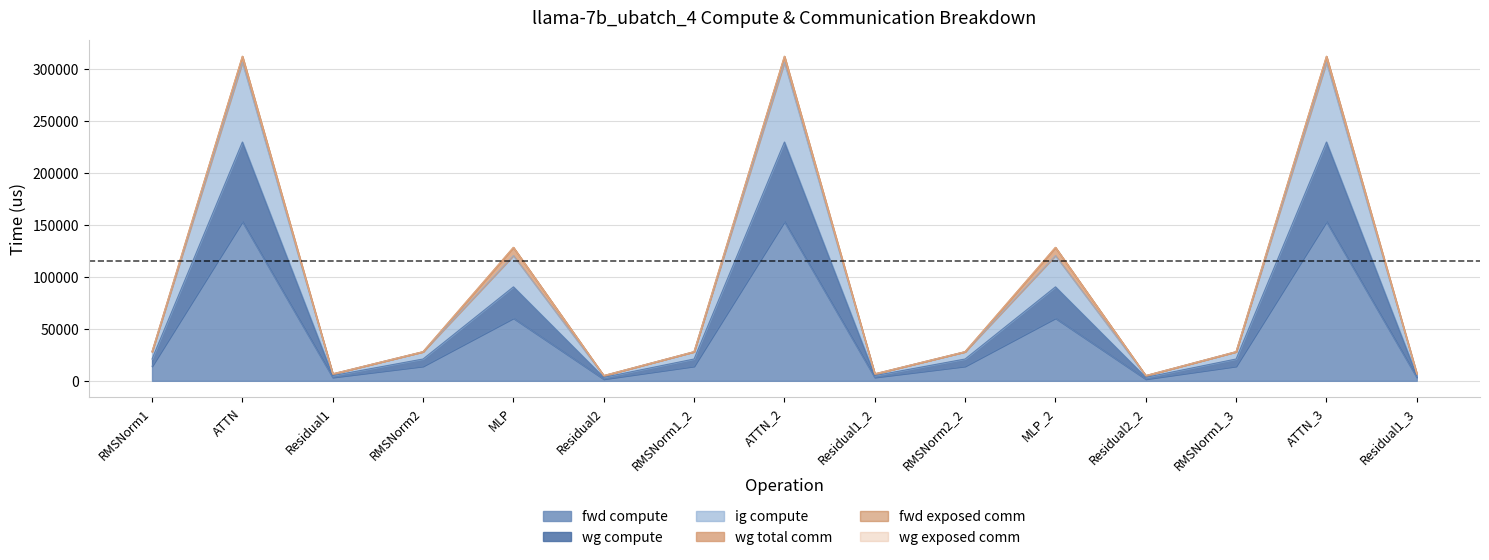

How many lines are shown in the chart?

6